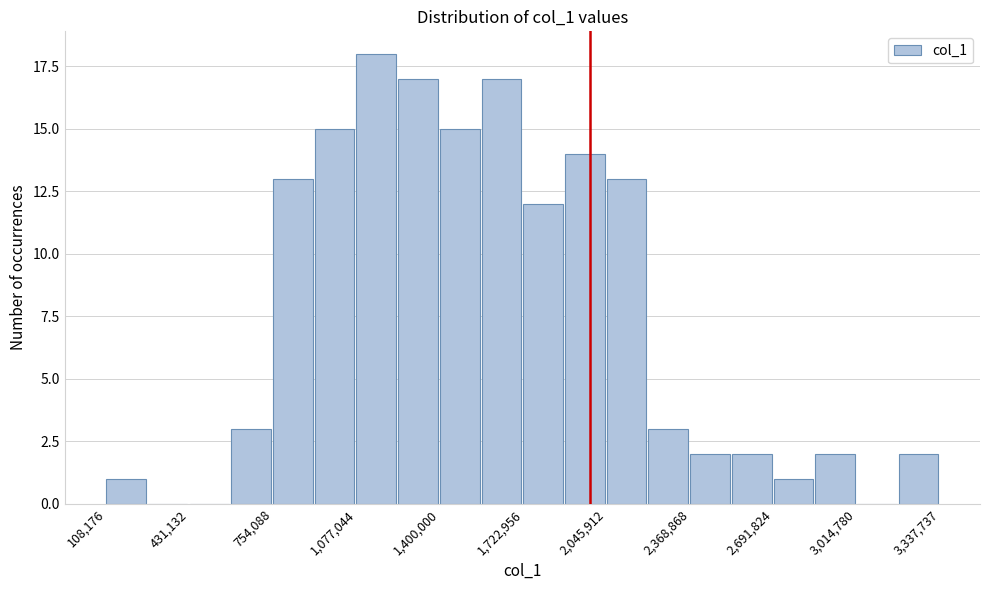

Around what value on the x-axis is the tallest bar? Give the approximate position of its centre, as read against the axis.

1150000